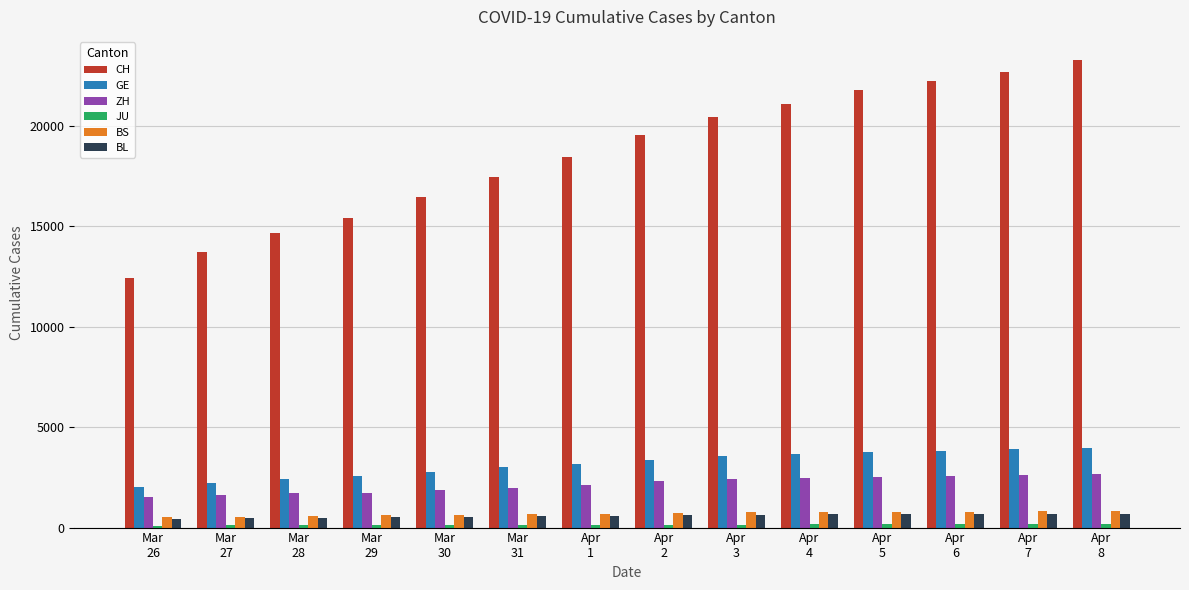

What is the maximum value shown in the chart?

23280